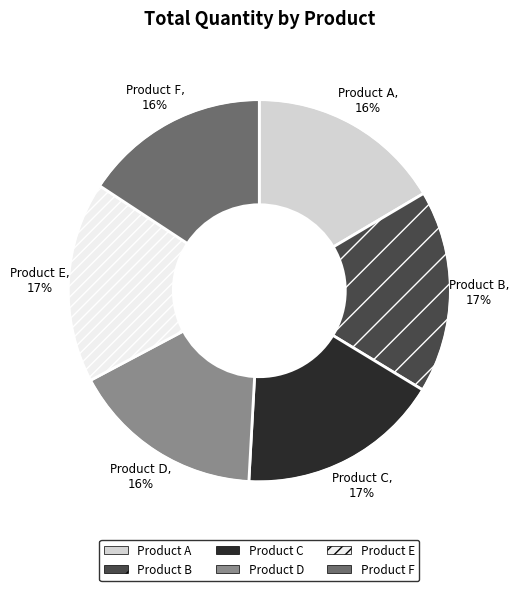

Does Product F account for over 50% of the chart?

No